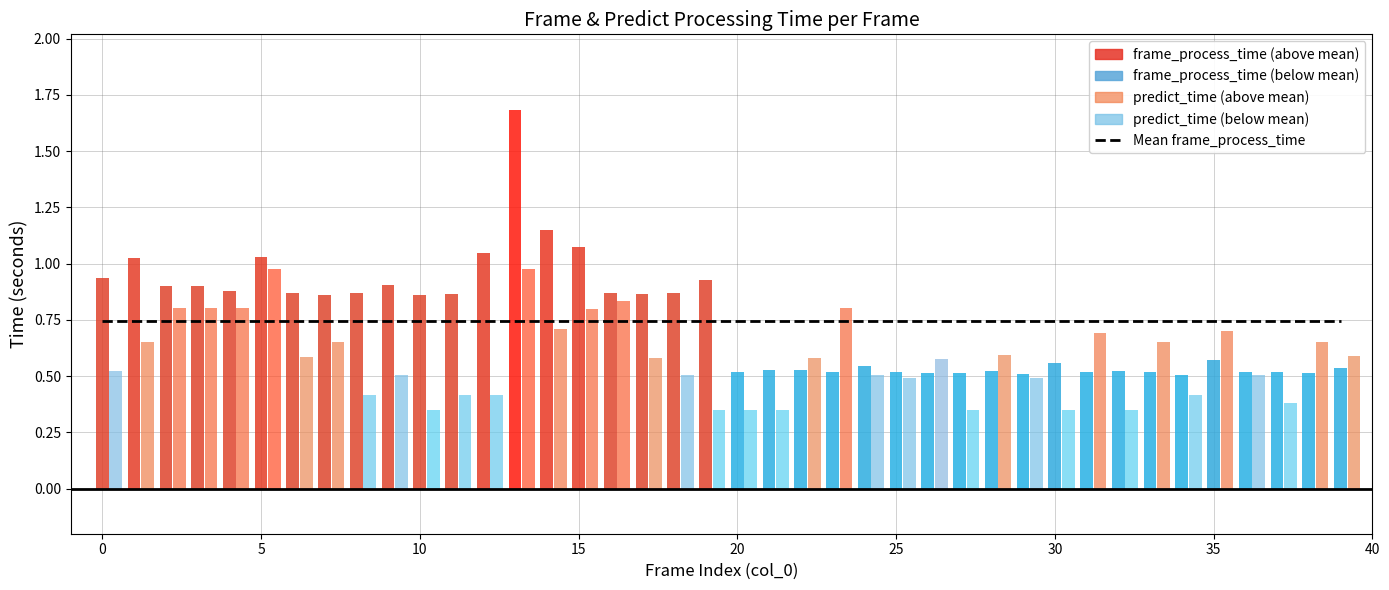

At which label does predict_time reach its minimum?

21